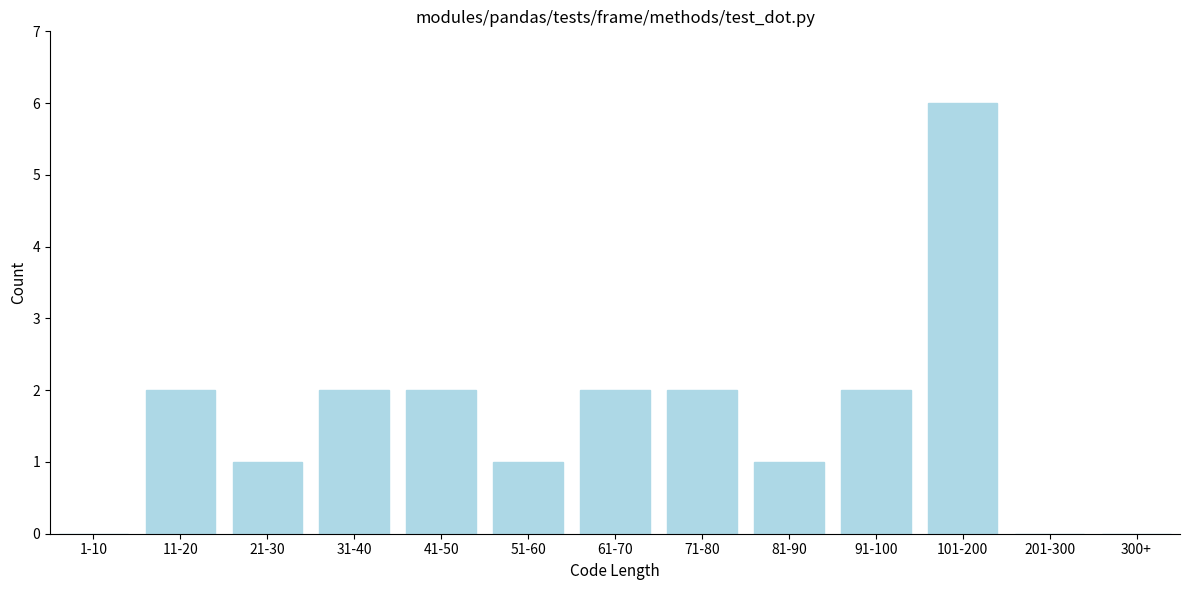

Reading left to right, what are all the values shown in this chart?

1-10=0	11-20=2	21-30=1	31-40=2	41-50=2	51-60=1	61-70=2	71-80=2	81-90=1	91-100=2	101-200=6	201-300=0	300+=0